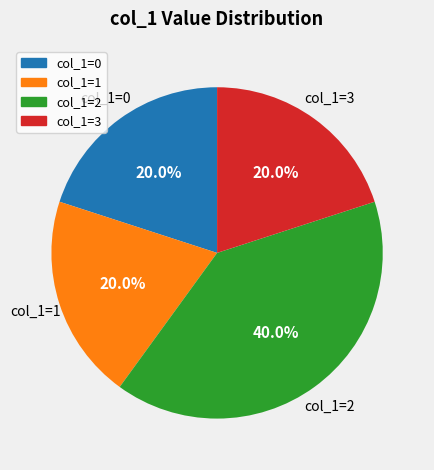

Does any single category account for the majority?

No